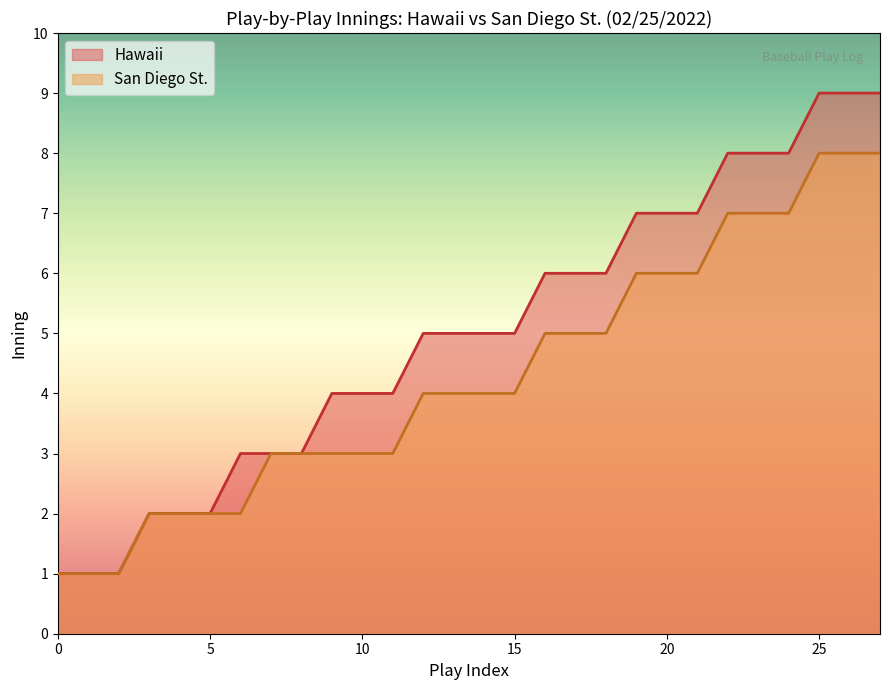

What is the average value of the San Diego St. series?

4